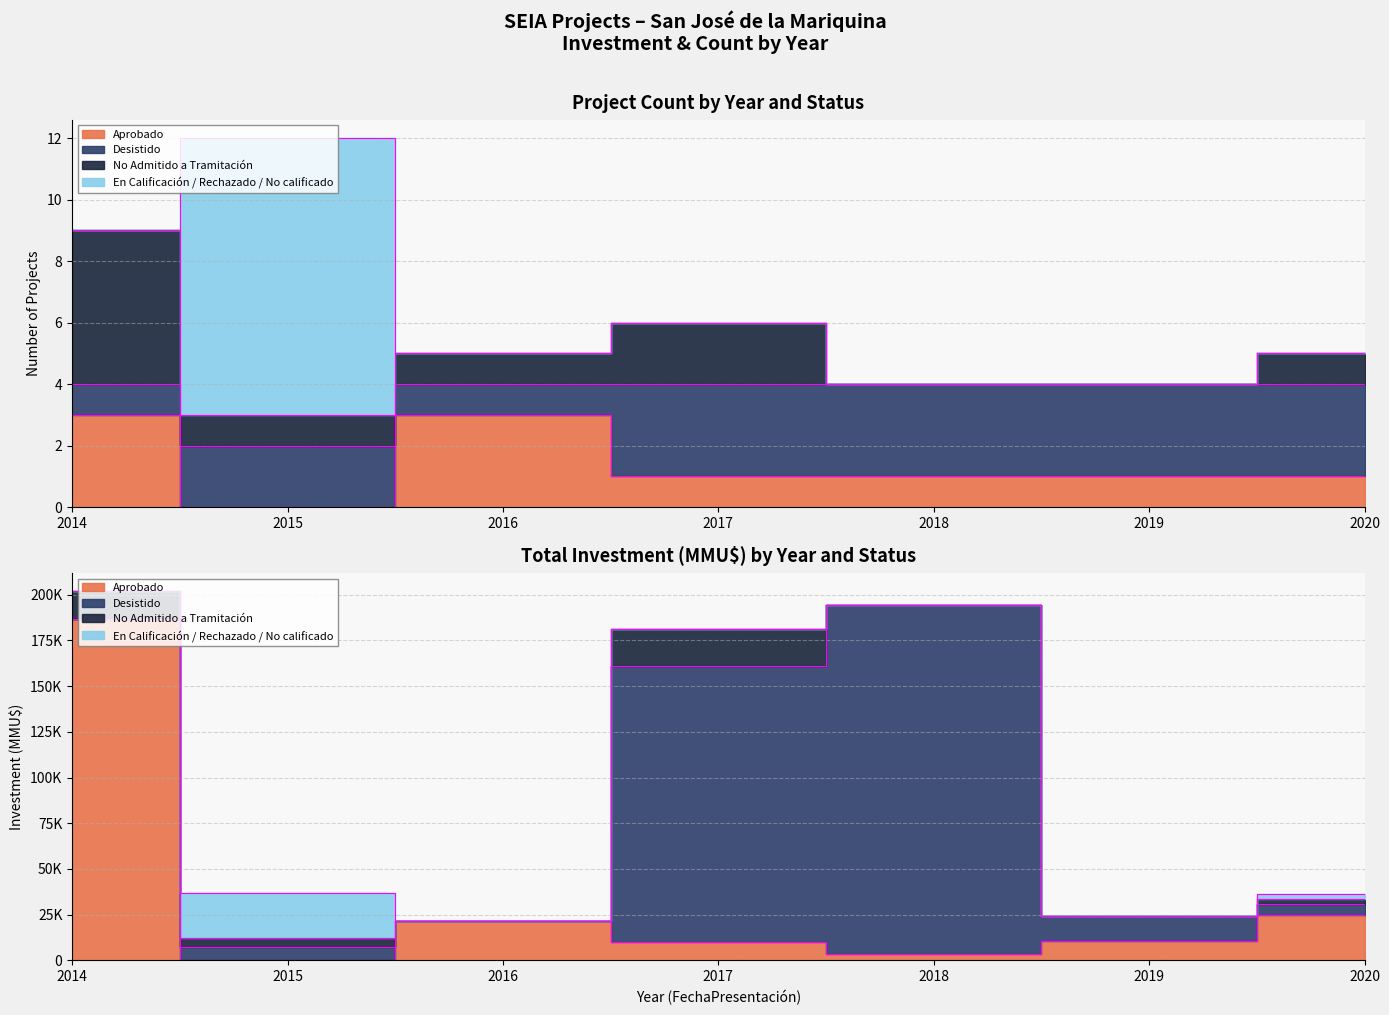

Which series changed the most between 2018 and 2019?

Aprobado